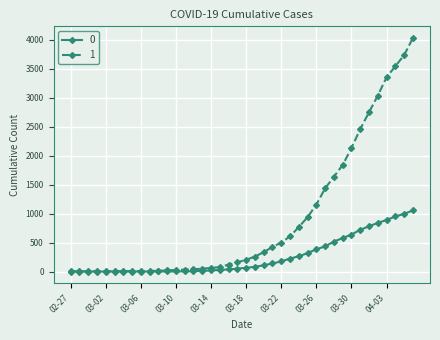

At how many categories does at least one series exceed 1779?

9